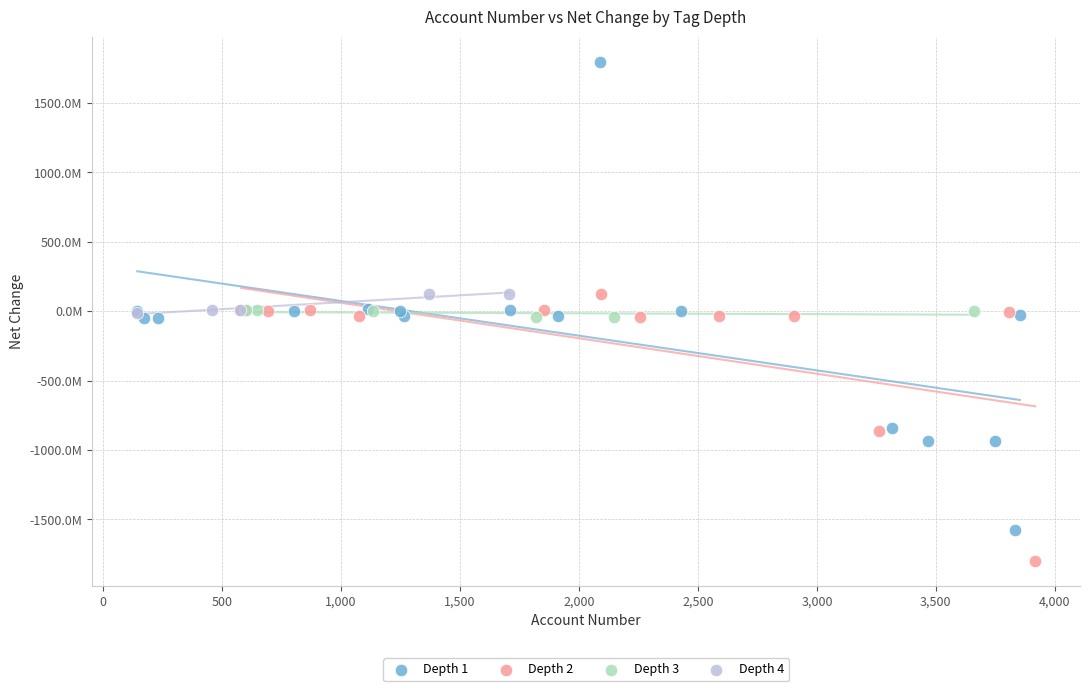

Which series has the largest Y range (max minus min)?

Depth 1